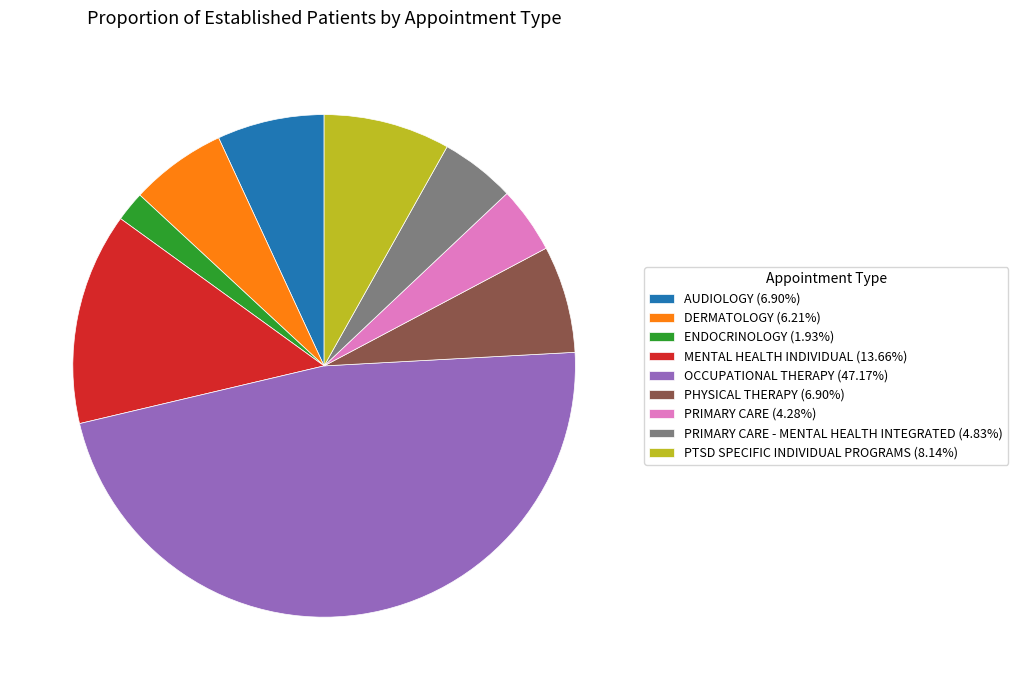

Is the sum of PTSD SPECIFIC INDIVIDUAL PROGRAMS (8.14%) and ENDOCRINOLOGY (1.93%) greater than half?

No